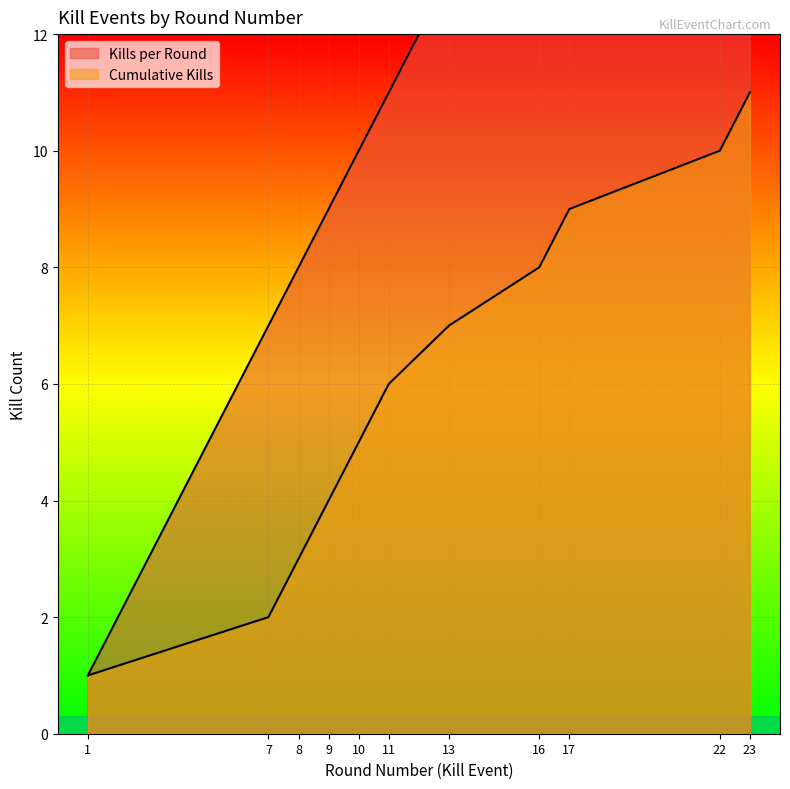

How many values in the Kills per Round series are below 11?

5